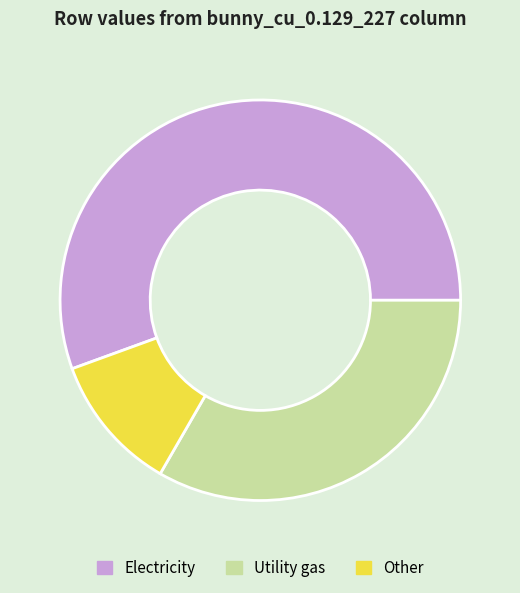

Rank the categories by value from lowest to highest.

Other, Utility gas, Electricity